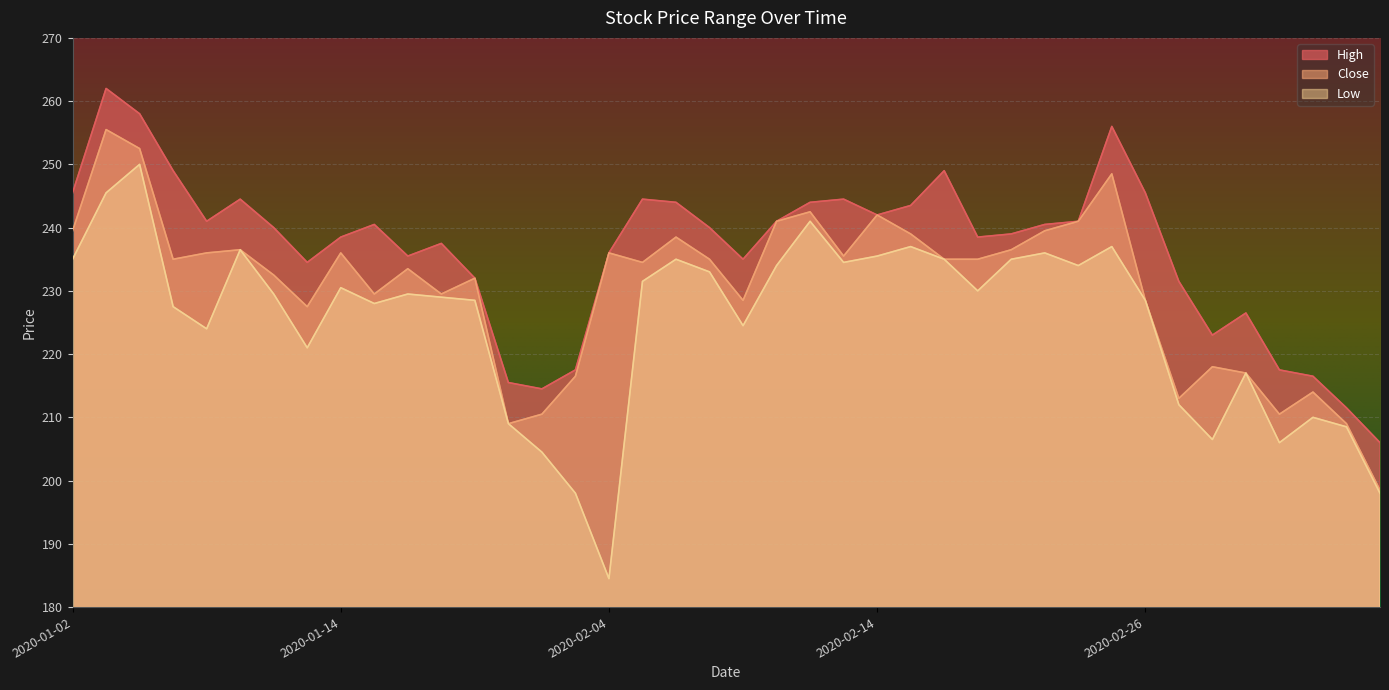

Rank the categories by Close value from highest to lowest.

2020-01-03, 2020-01-06, 2020-02-25, 2020-02-12, 2020-02-14, 2020-02-11, 2020-02-24, 2020-01-02, 2020-02-21, 2020-02-17, 2020-02-06, 2020-01-09, 2020-02-20, 2020-01-08, 2020-01-14, 2020-02-04, 2020-02-13, 2020-01-07, 2020-02-07, 2020-02-18, 2020-02-19, 2020-02-05, 2020-01-16, 2020-01-10, 2020-01-20, 2020-01-15, 2020-01-17, 2020-02-10, 2020-02-26, 2020-01-13, 2020-03-02, 2020-03-03, 2020-02-03, 2020-03-05, 2020-02-27, 2020-01-31, 2020-03-04, 2020-01-30, 2020-03-06, 2020-03-09